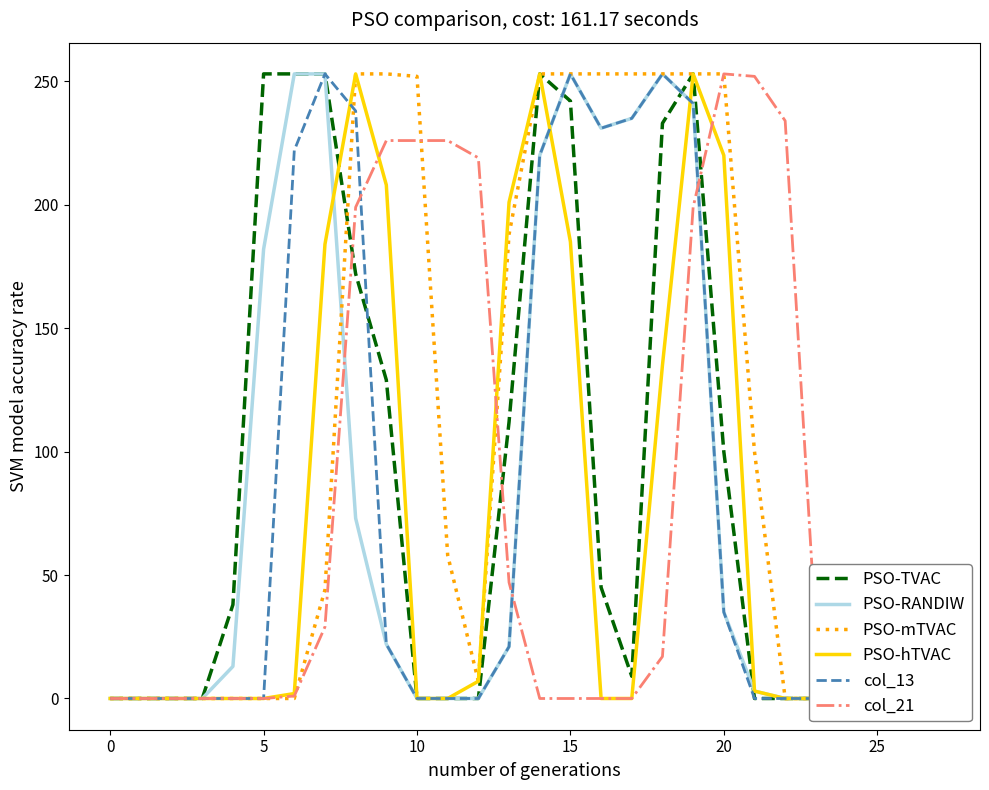

How many values in PSO-RANDIW are above zero?

15